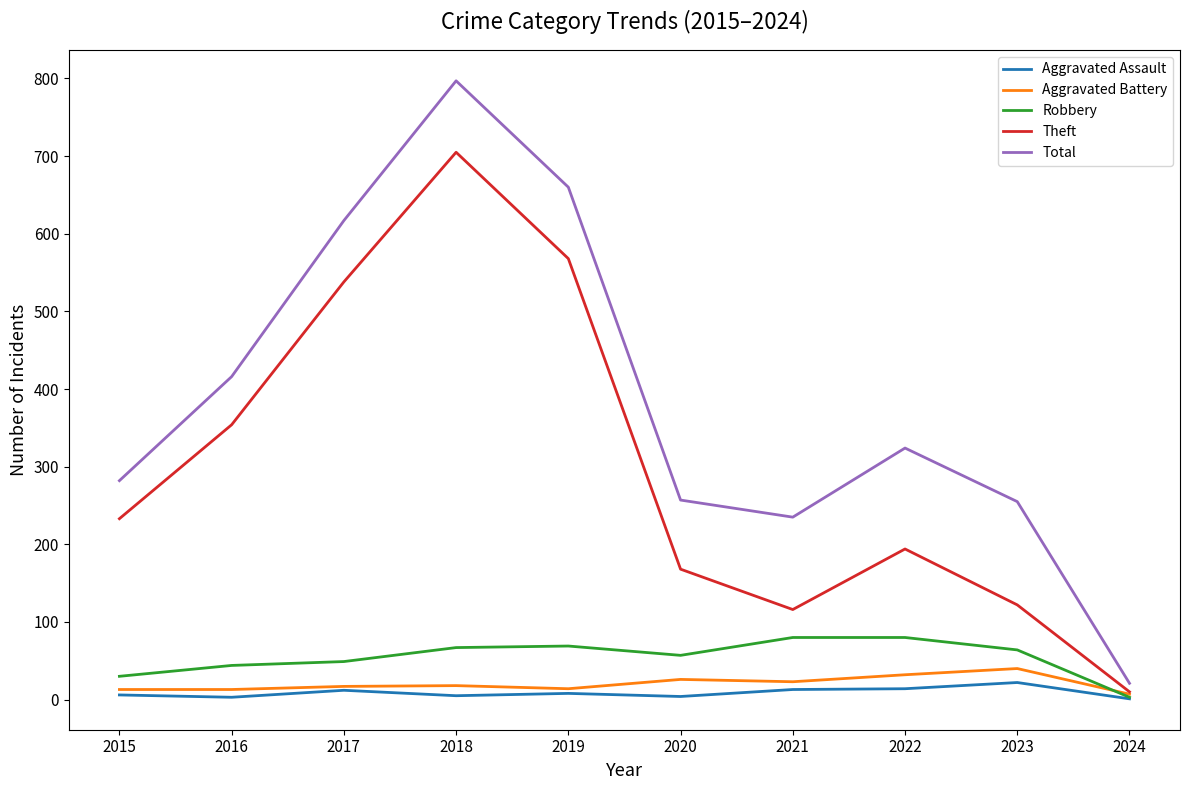

At which category does the chart reach its peak across all series?

2018